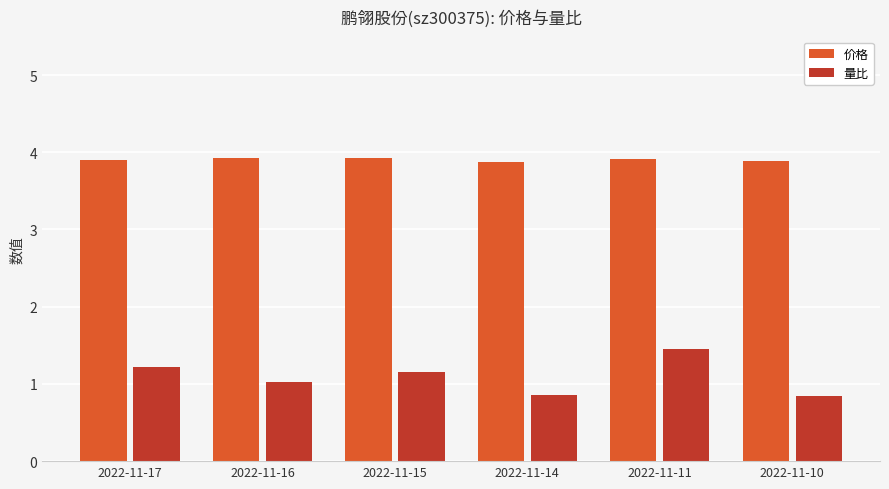

What is the sum of the 量比 values at 2022-11-15 and 2022-11-16?

2.2